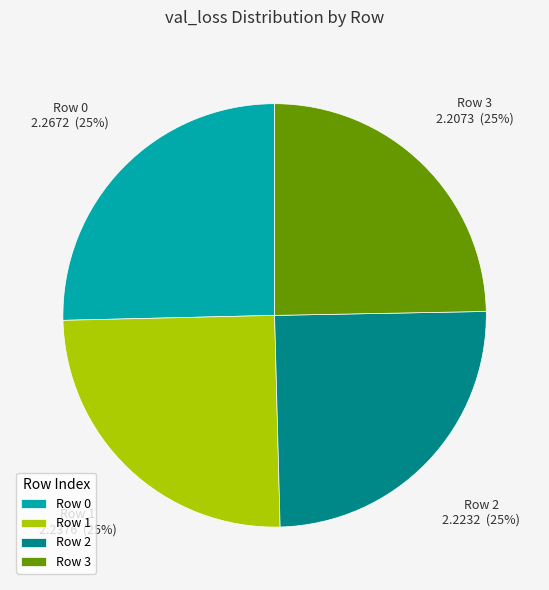

Is Row 3 the majority of the pie?

No